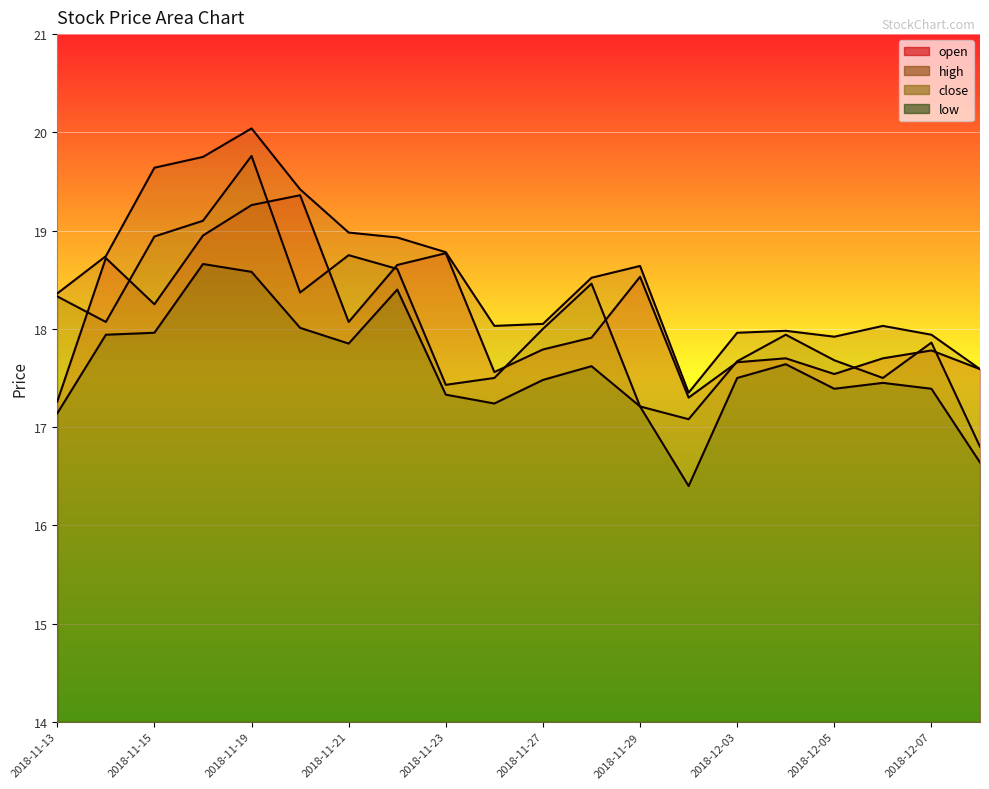

Which category has the lowest value in the low series?

2018-11-30